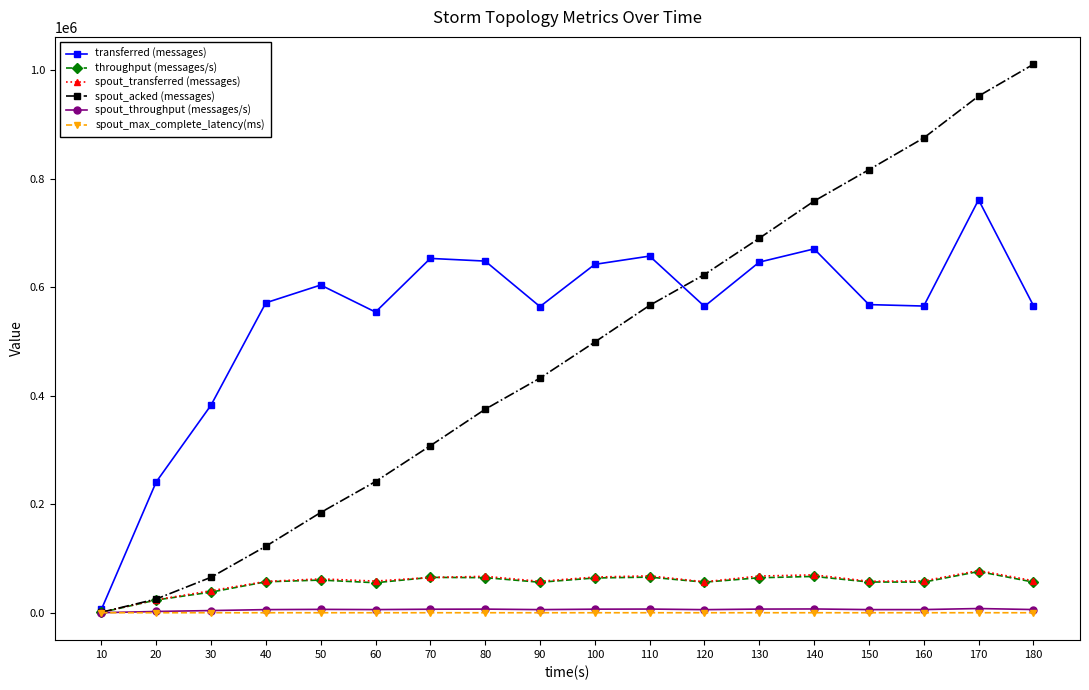

List the labels in order of spout_acked (messages) value, smallest first.

10, 20, 30, 40, 50, 60, 70, 80, 90, 100, 110, 120, 130, 140, 150, 160, 170, 180